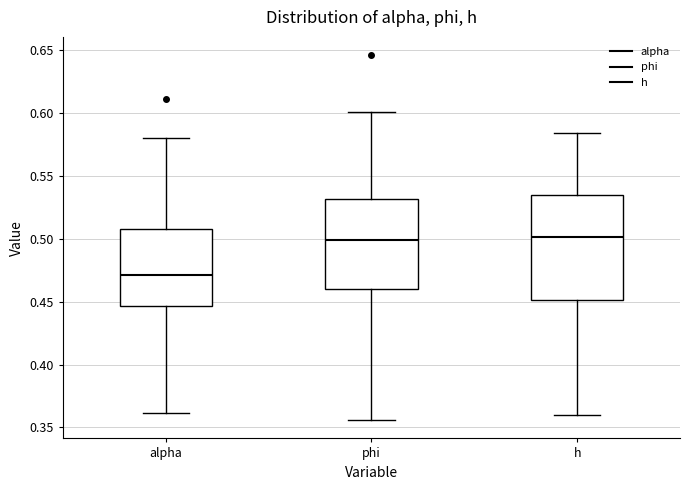

Reading left to right, transcribe this box plot: for each box, give where its median line is, the range the box spans, and where its two whiskers end, as read against the y-axis. The values are not printed on the chart, so give them approximately, as read against the axis.

alpha: median 0.470, box 0.445 to 0.510, whiskers 0.360 to 0.580
phi: median 0.500, box 0.460 to 0.530, whiskers 0.355 to 0.600
h: median 0.500, box 0.450 to 0.535, whiskers 0.360 to 0.585